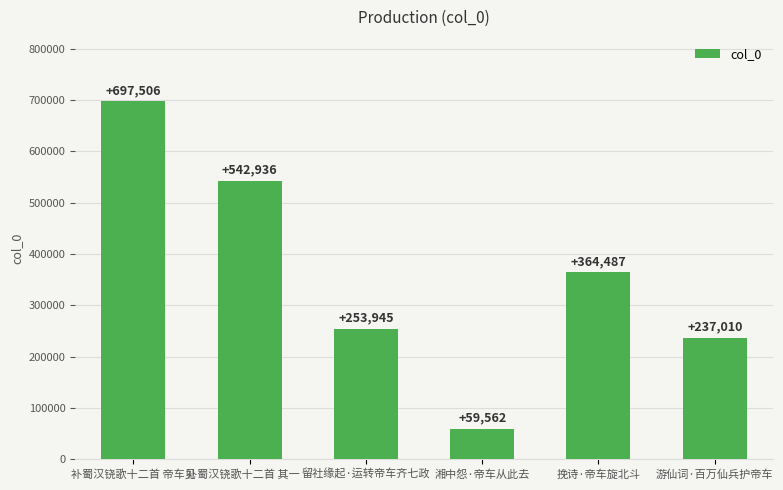

What is the minimum value shown in the chart?

59562